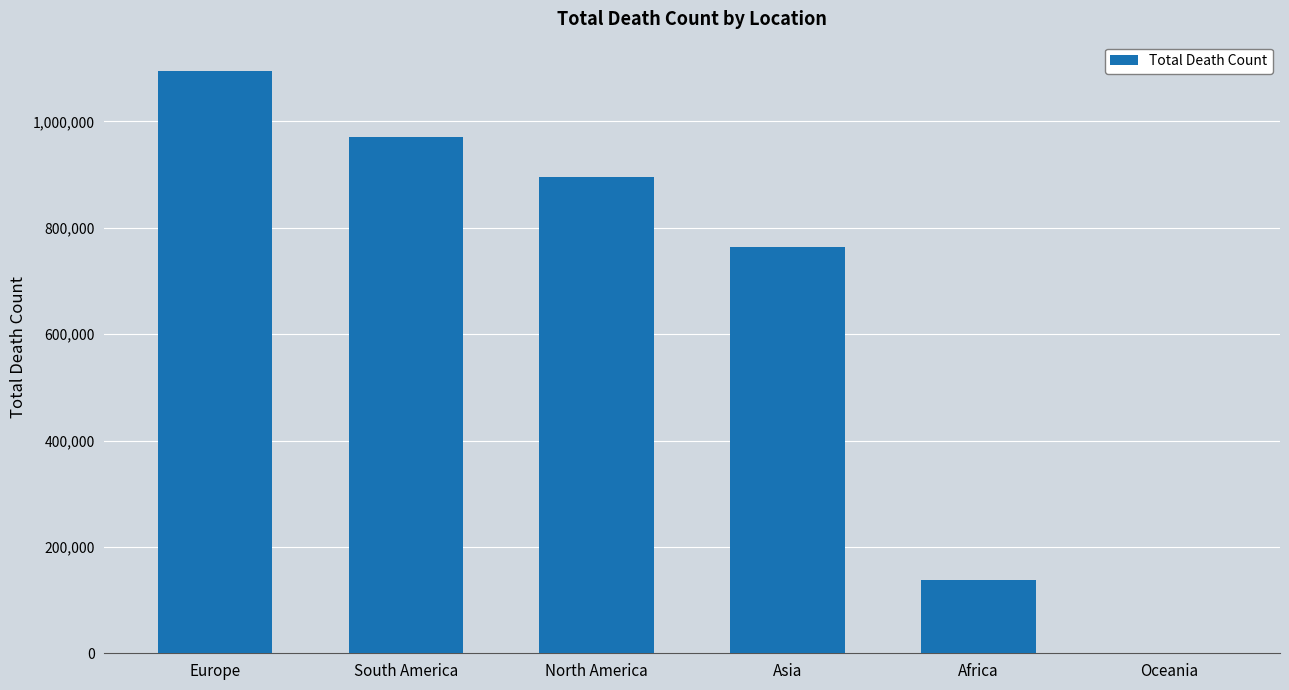

What is the sum of the values at Asia and South America?

1735199